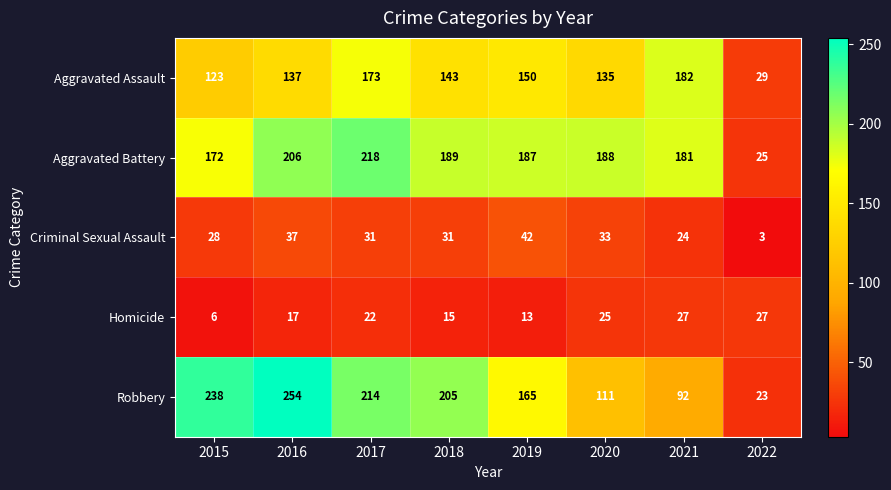

Is the value of Aggravated Battery at 2020 greater than the value of Criminal Sexual Assault at 2015?

Yes